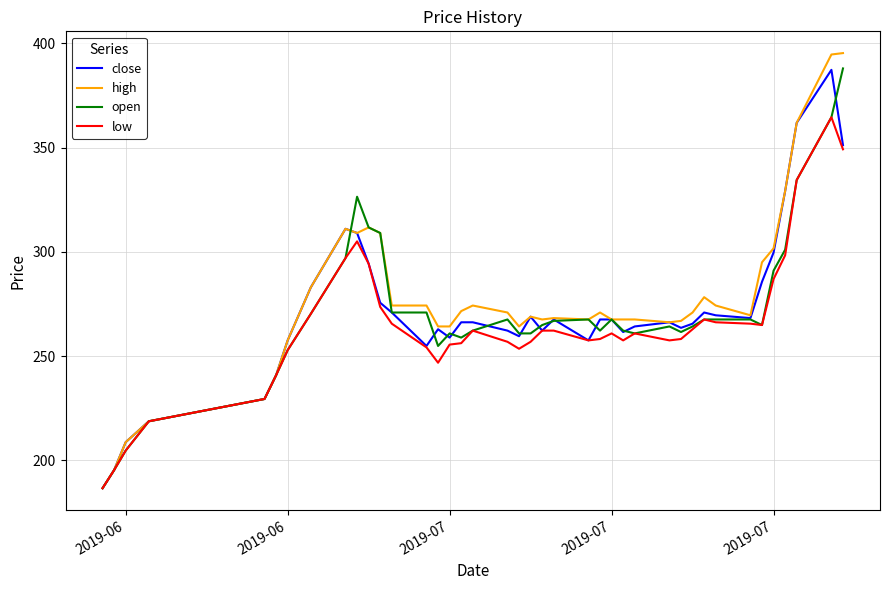

Which series has the widest spread of values?

high